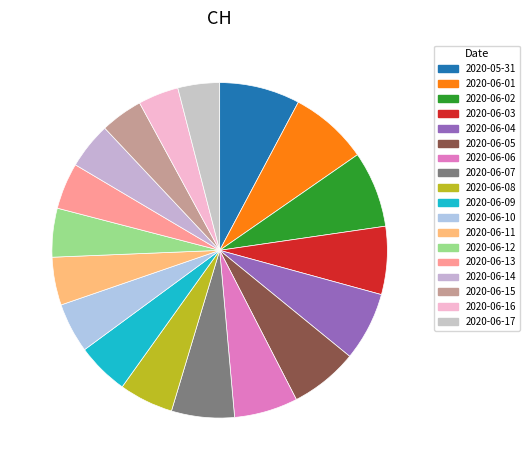

What is the smallest slice in the pie chart?

2020-06-16